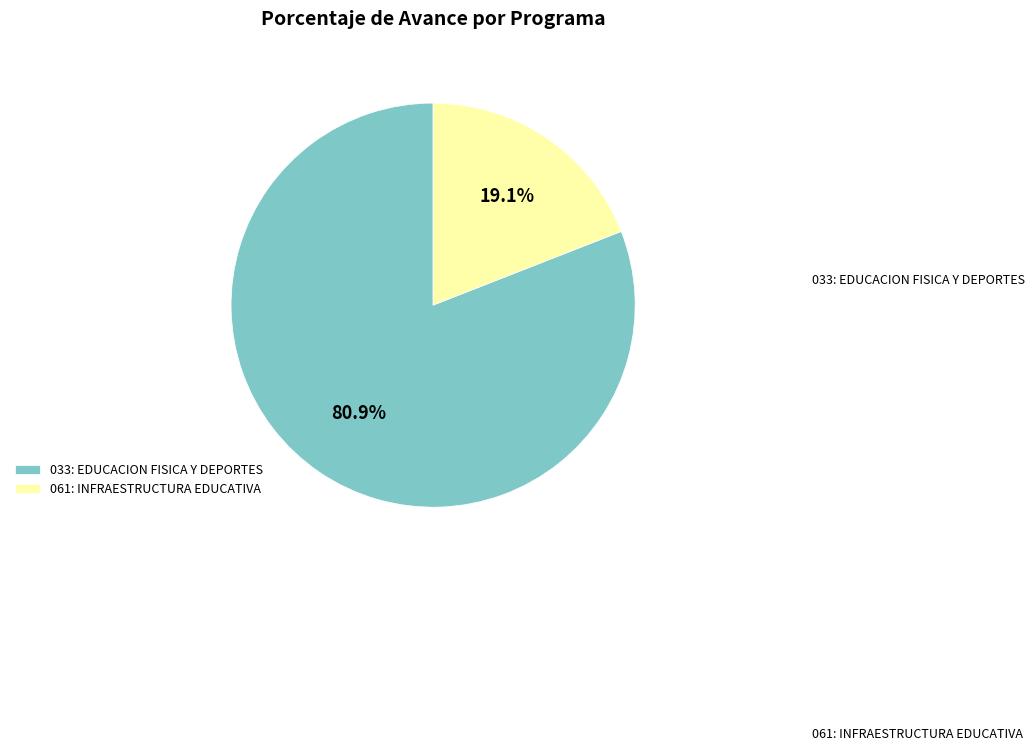

How many slices are in this pie chart?

2